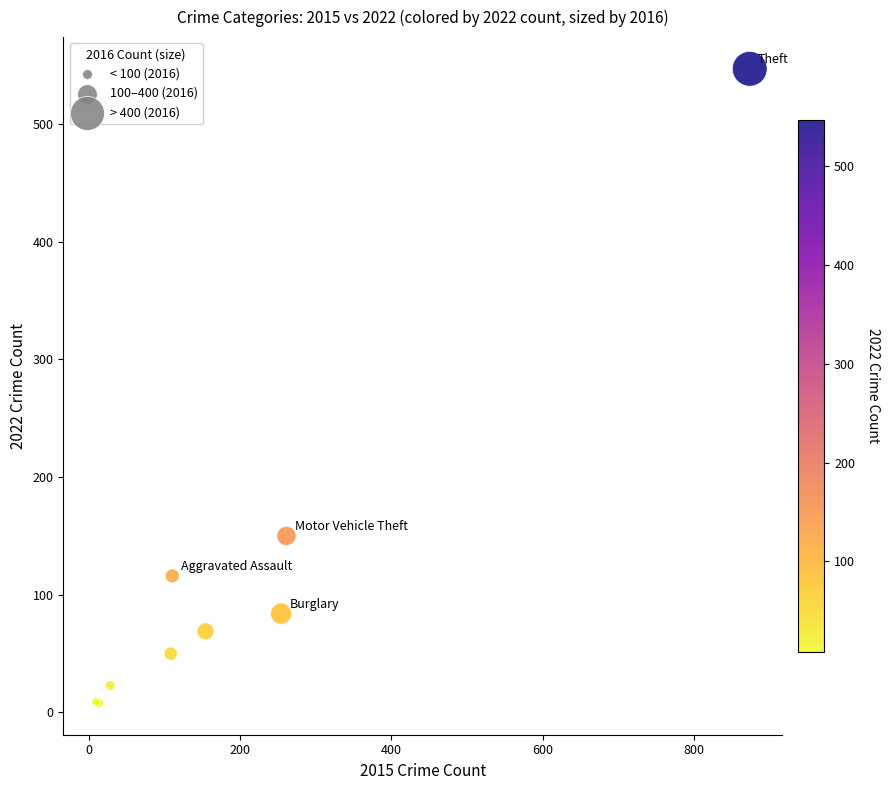

What Y value in the scatter plot is closest to 277?

150